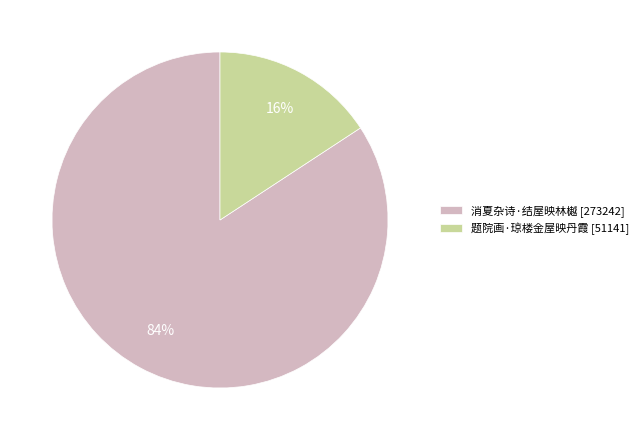

Rank the categories by value from lowest to highest.

题院画·琼楼金屋映丹霞, 消夏杂诗·结屋映林樾